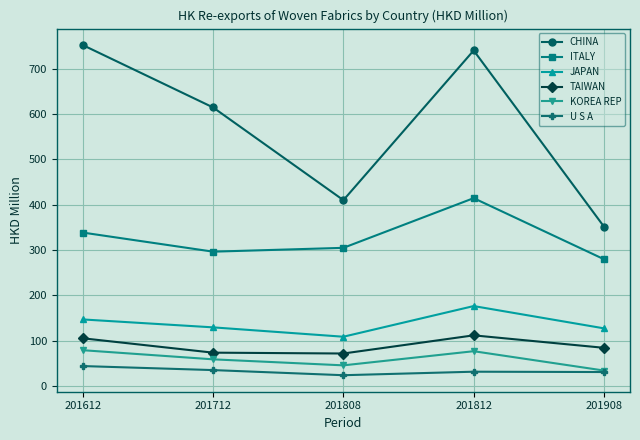

At which label does ITALY first exceed 304?

201612